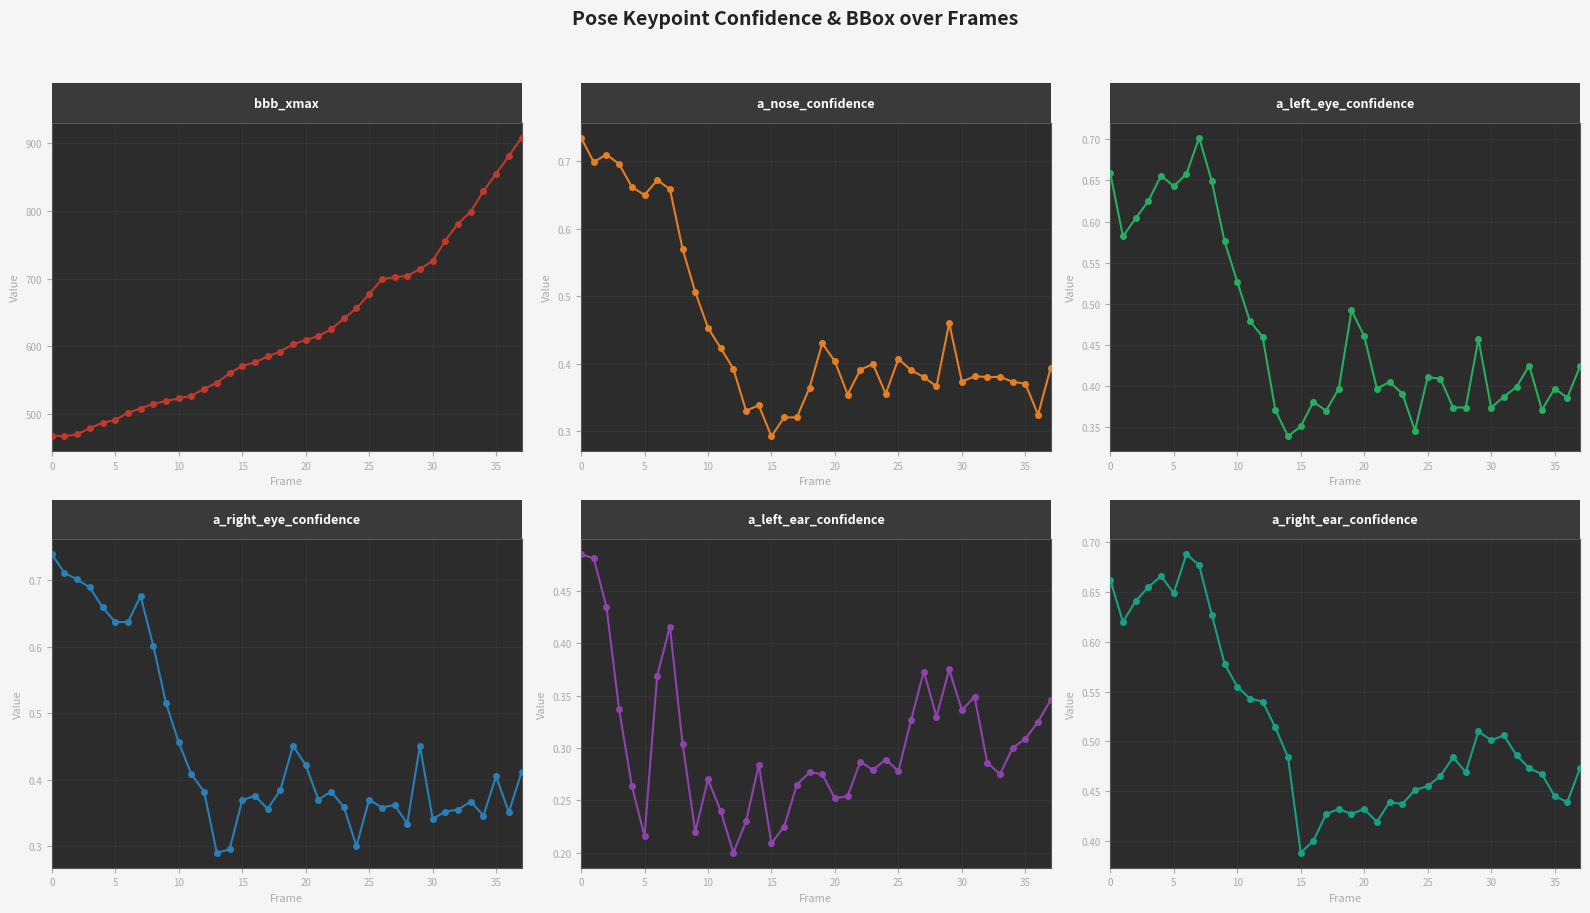

Reading right to left, list all the values displayed in this chart.

bbb_xmax: 908.0	881.0	855.0	829.0	799.0	781.0	756.0	726.0	714.0	704.0	702.0	699.0	677.0	656.0	641.0	625.0	615.0	609.0	603.0	592.0	585.0	576.0	571.0	560.0	546.0	537.0	527.0	523.0	519.0	515.0	508.0	502.0	491.0	487.0	479.0	470.0	467.0	468.0
a_nose_confidence: 0.4	0.3	0.4	0.4	0.4	0.4	0.4	0.4	0.5	0.4	0.4	0.4	0.4	0.4	0.4	0.4	0.4	0.4	0.4	0.4	0.3	0.3	0.3	0.3	0.3	0.4	0.4	0.5	0.5	0.6	0.7	0.7	0.7	0.7	0.7	0.7	0.7	0.7
a_left_eye_confidence: 0.4	0.4	0.4	0.4	0.4	0.4	0.4	0.4	0.5	0.4	0.4	0.4	0.4	0.3	0.4	0.4	0.4	0.5	0.5	0.4	0.4	0.4	0.4	0.3	0.4	0.5	0.5	0.5	0.6	0.6	0.7	0.7	0.6	0.7	0.6	0.6	0.6	0.7
a_right_eye_confidence: 0.4	0.4	0.4	0.3	0.4	0.4	0.4	0.3	0.5	0.3	0.4	0.4	0.4	0.3	0.4	0.4	0.4	0.4	0.5	0.4	0.4	0.4	0.4	0.3	0.3	0.4	0.4	0.5	0.5	0.6	0.7	0.6	0.6	0.7	0.7	0.7	0.7	0.7
a_left_ear_confidence: 0.3	0.3	0.3	0.3	0.3	0.3	0.3	0.3	0.4	0.3	0.4	0.3	0.3	0.3	0.3	0.3	0.3	0.3	0.3	0.3	0.3	0.2	0.2	0.3	0.2	0.2	0.2	0.3	0.2	0.3	0.4	0.4	0.2	0.3	0.3	0.4	0.5	0.5
a_right_ear_confidence: 0.5	0.4	0.4	0.5	0.5	0.5	0.5	0.5	0.5	0.5	0.5	0.5	0.5	0.5	0.4	0.4	0.4	0.4	0.4	0.4	0.4	0.4	0.4	0.5	0.5	0.5	0.5	0.6	0.6	0.6	0.7	0.7	0.6	0.7	0.7	0.6	0.6	0.7